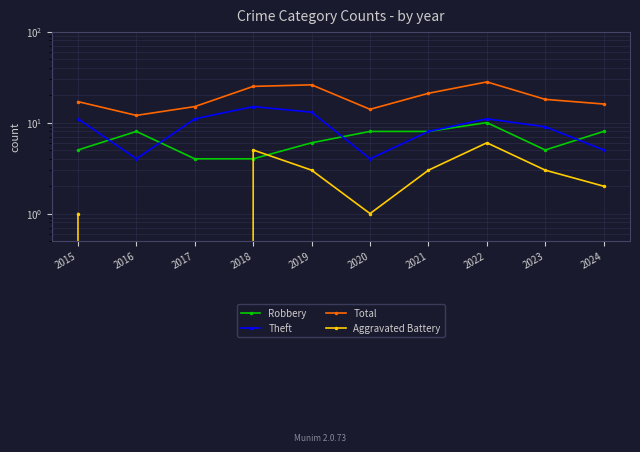

How many Aggravated Battery values are between 1 and 3?

6